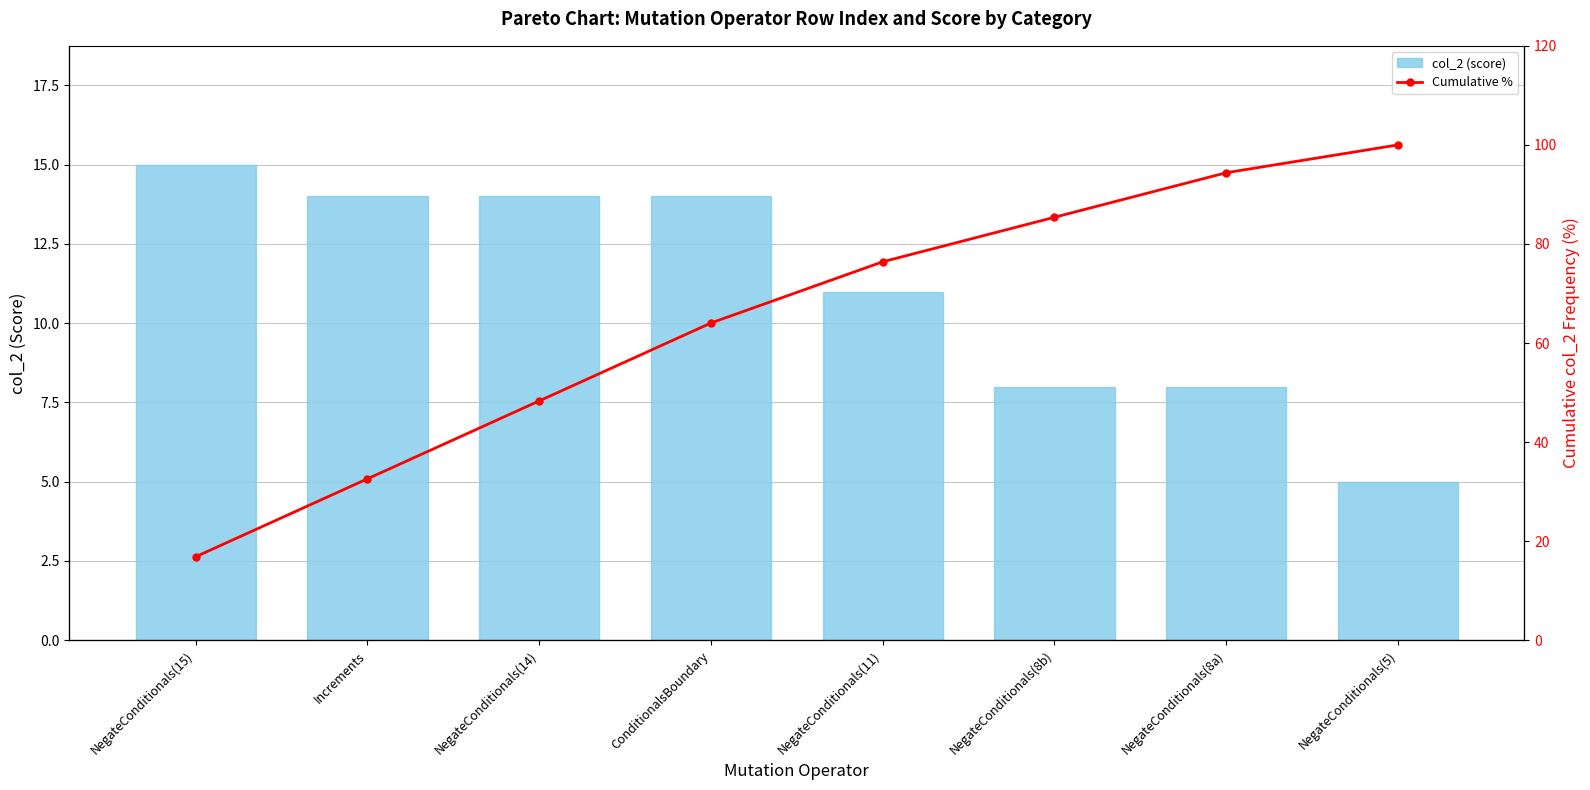

Reading right to left, transcribe all the data shown in this chart.

col_2 (score): 5.0	8.0	8.0	11.0	14.0	14.0	14.0	15.0
Cumulative %: 100.0	94.4	85.4	76.4	64.0	48.3	32.6	16.9